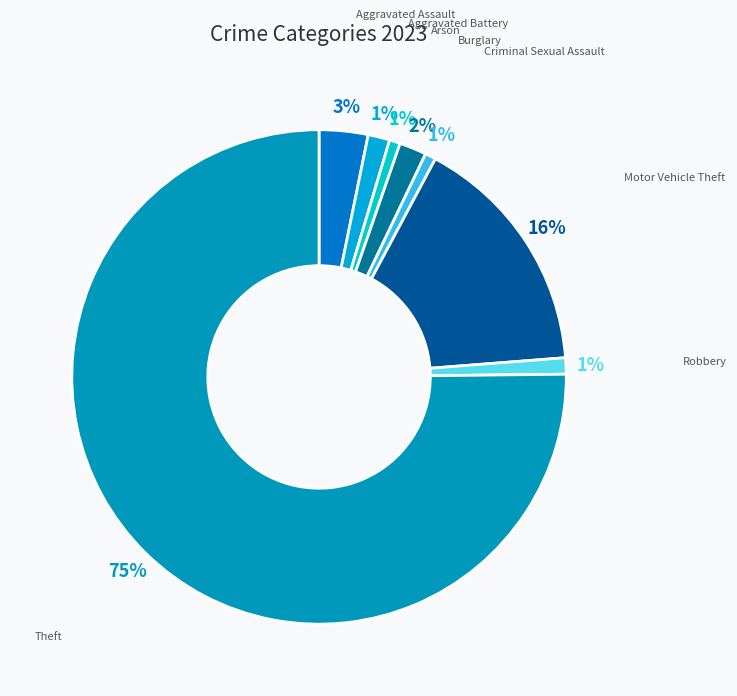

What percentage is the Aggravated Battery slice, to the nearest percent?

1%